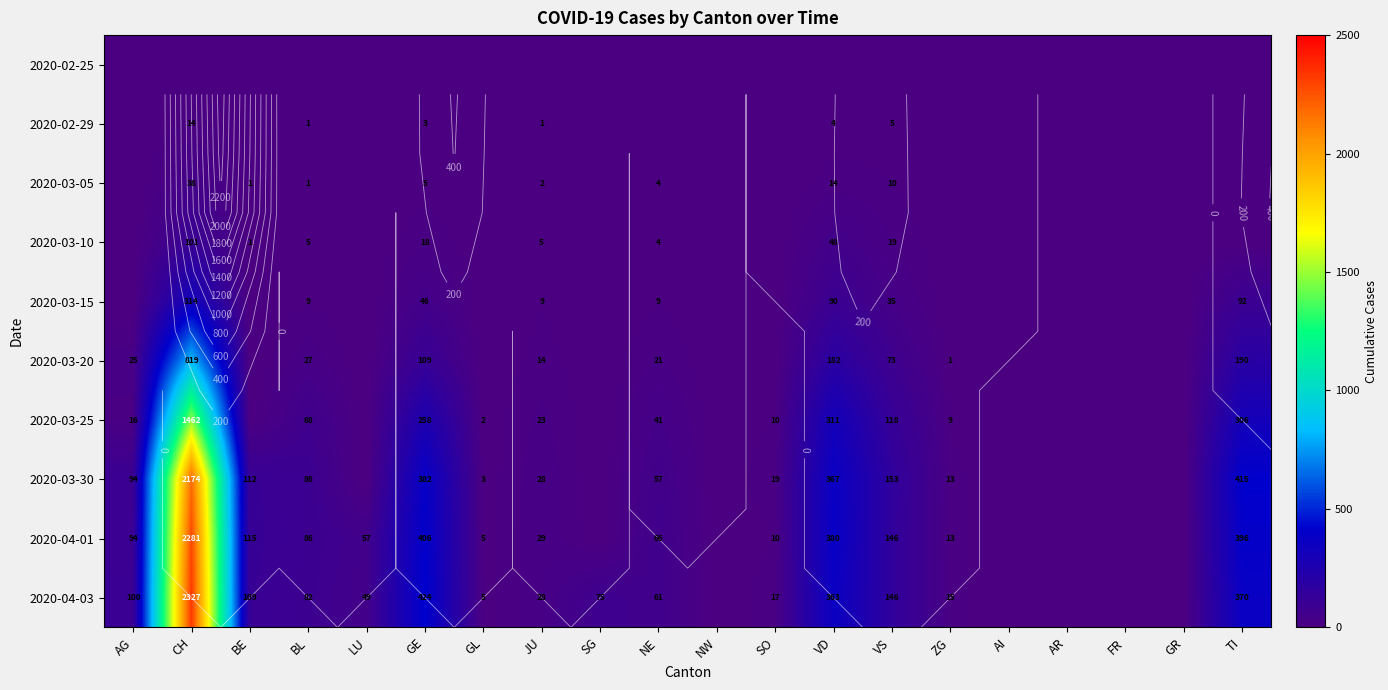

What value does the 2020-03-25 series have at VD, to the nearest 50?

300